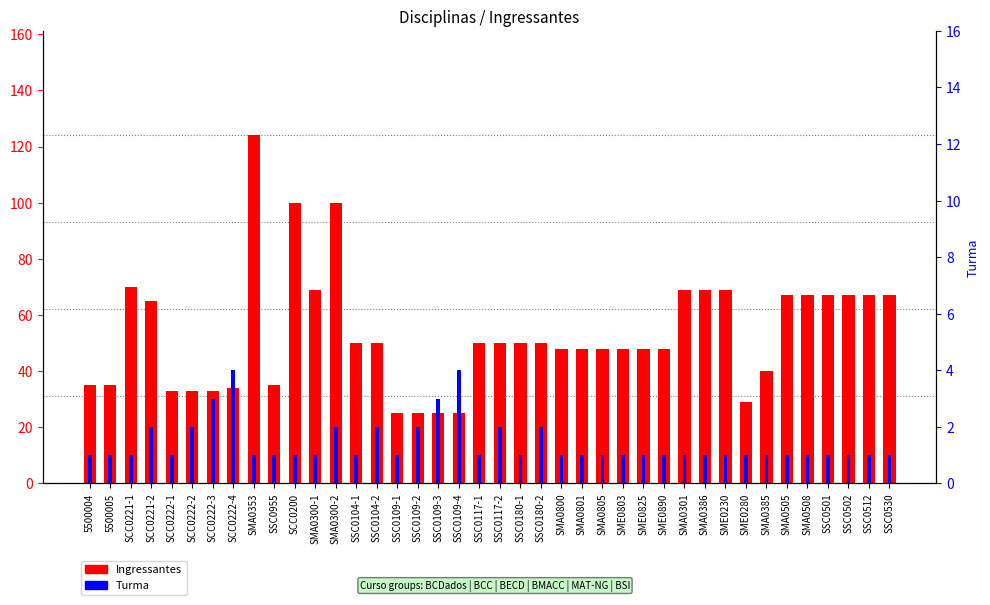

Is it true that Ingressantes equals 18 at SSC0512?

False